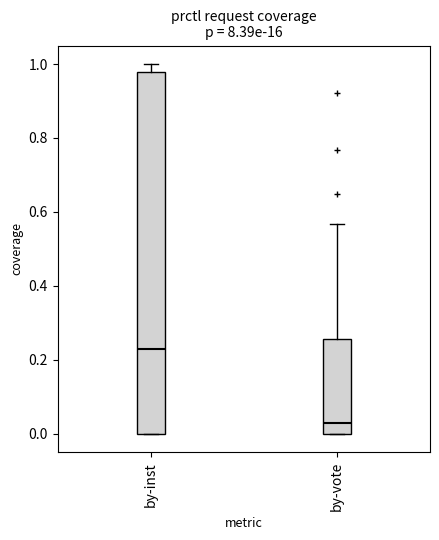

Reading left to right, transcribe this box plot: for each box, give where its median line is, the range the box spans, and where its two whiskers end, as read against the y-axis. The values are not printed on the chart, so give them approximately, as read against the axis.

by-inst: median 0.24, box 0.00 to 0.98, whiskers 0.00 to 1.00
by-vote: median 0.02, box 0.00 to 0.26, whiskers 0.00 to 0.56